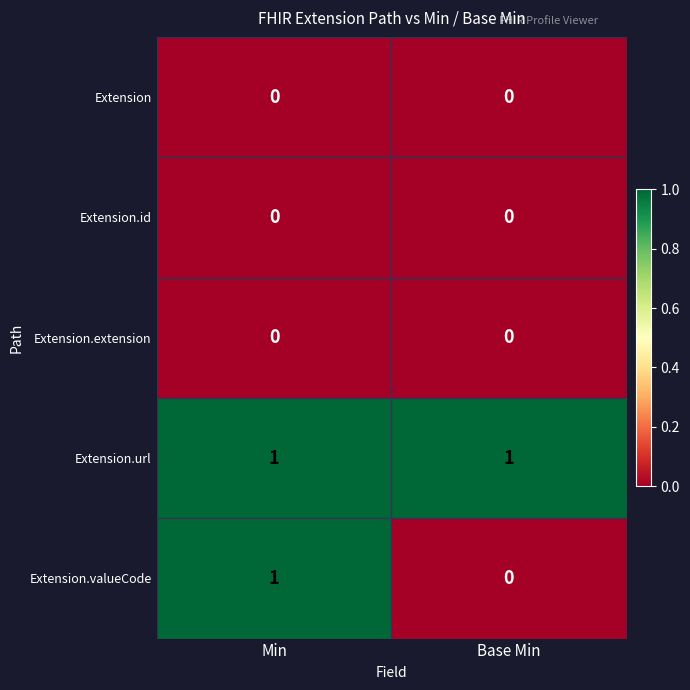

The value of Extension.url at Min is 0. True or false?

False